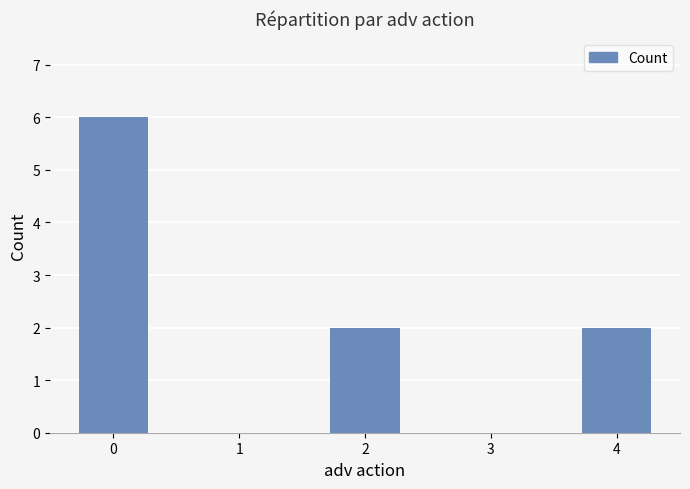

What is the greatest value displayed?

6